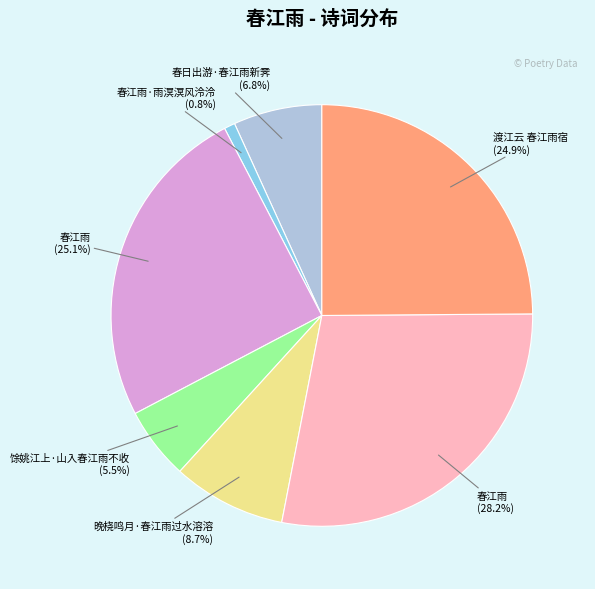

Is there a majority slice in this chart?

No